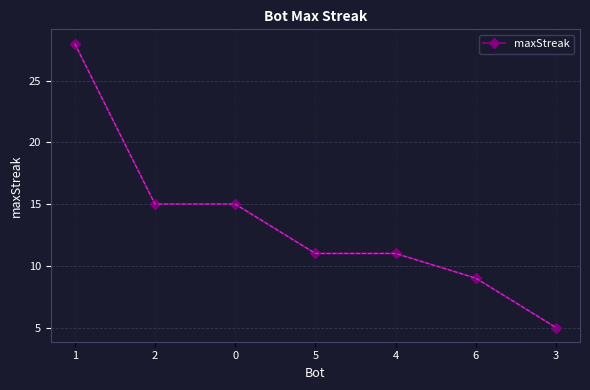

Reading right to left, what are all the values shown in this chart?

3=5	6=9	4=11	5=11	0=15	2=15	1=28